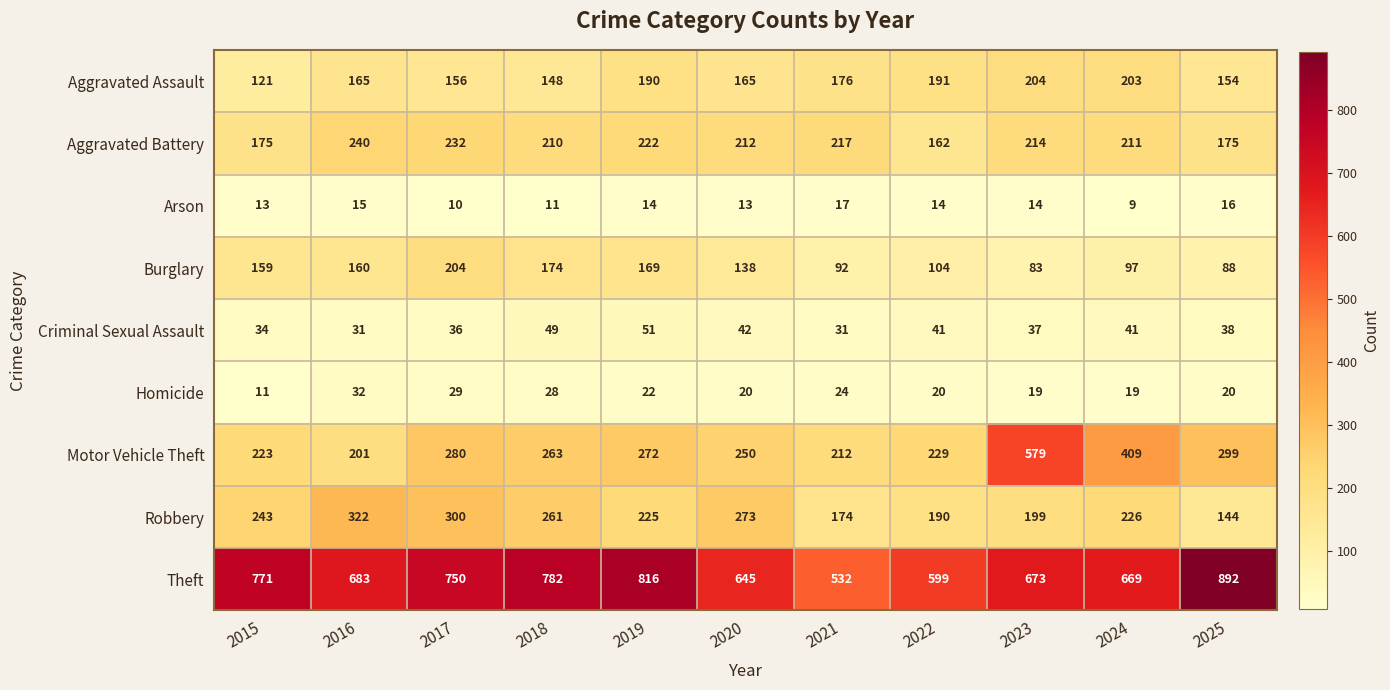

True or false: Arson has a value of 11 at 2018.

True